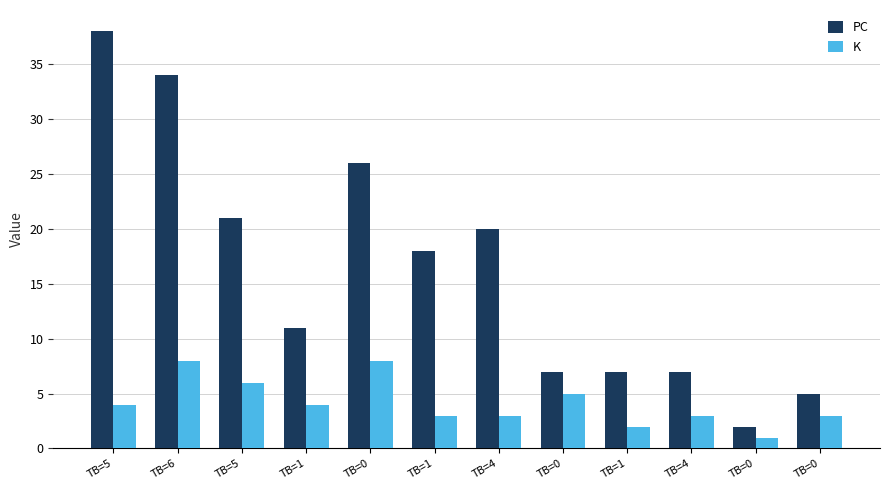

What are all the series names shown in the legend?

PC, K